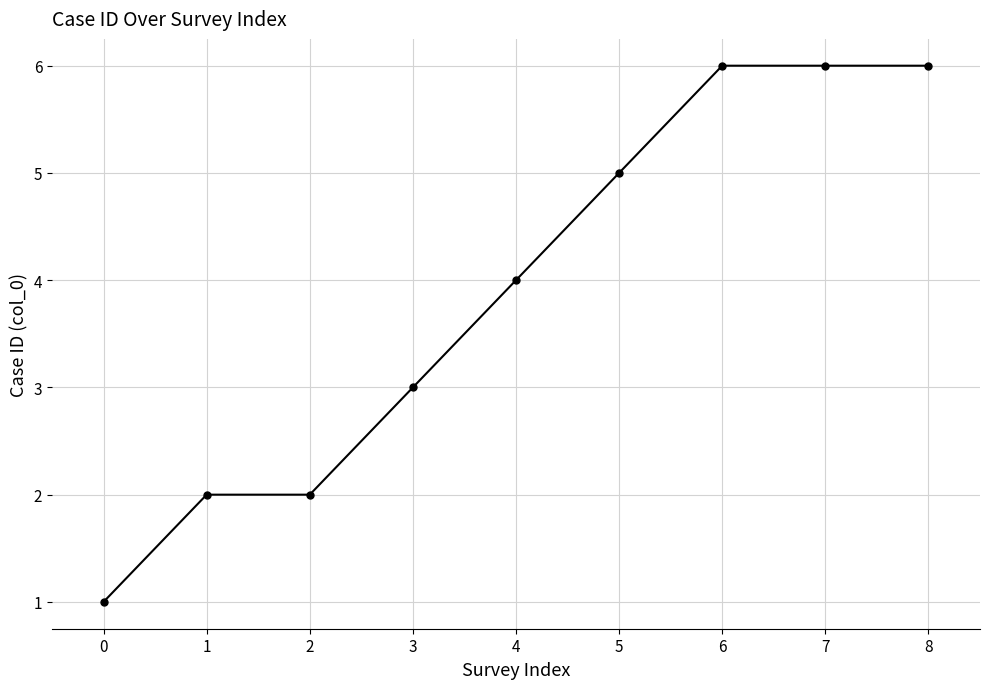

What is the minimum value shown in the chart?

1